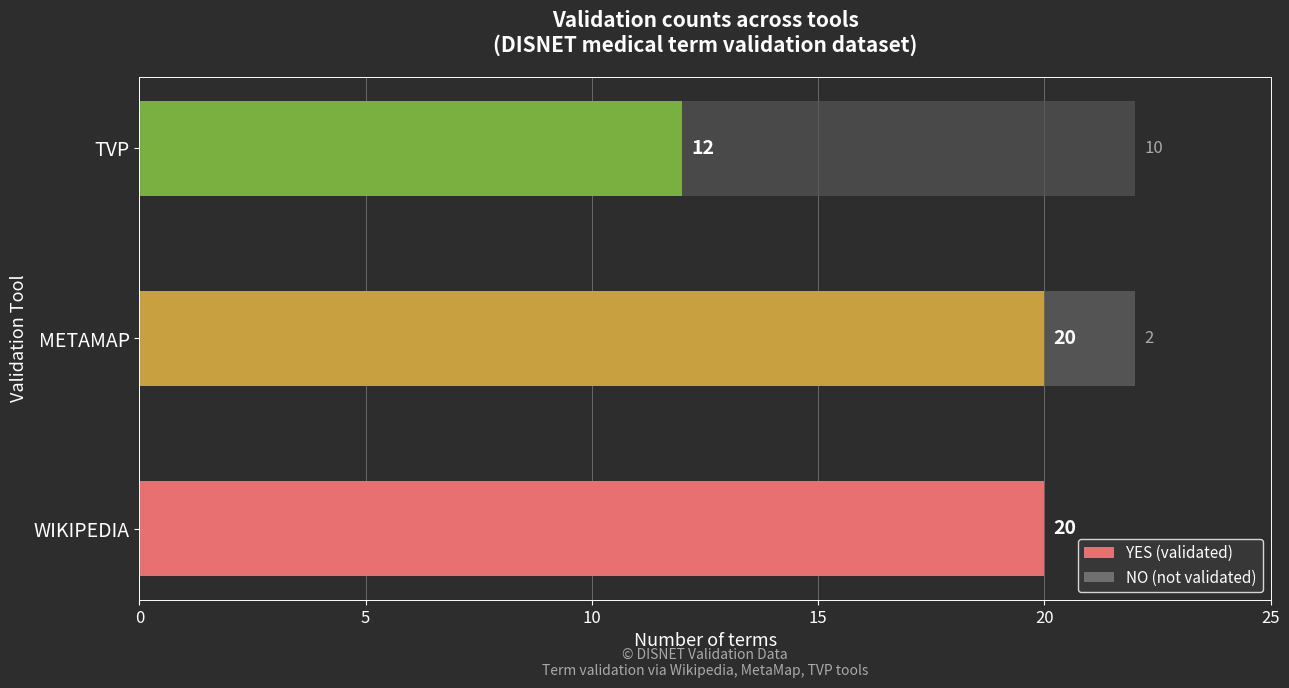

True or false: YES (validated) has a value of 12 at TVP.

True